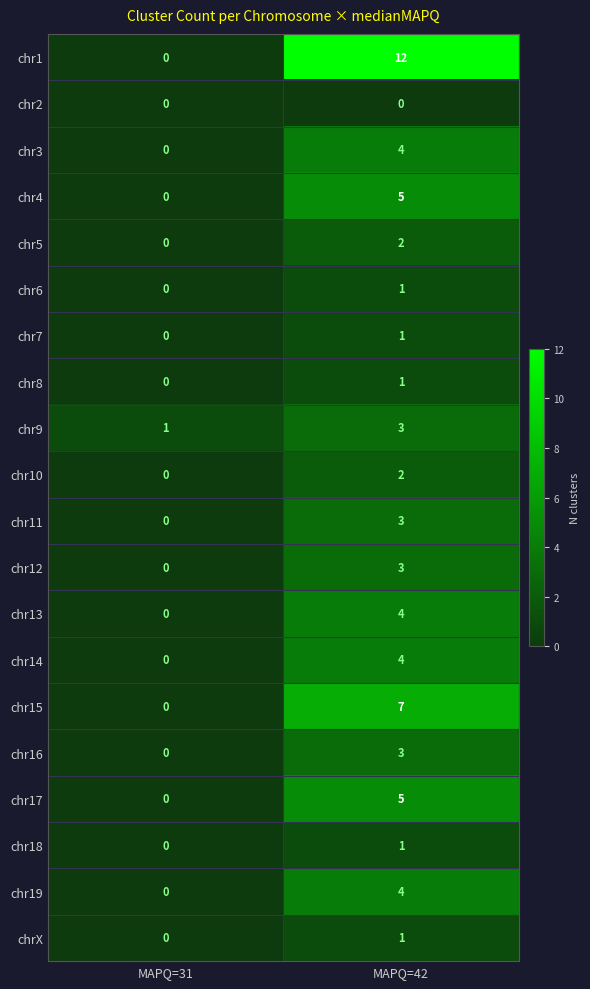

Is it true that chr16 equals 1 at MAPQ=42?

False